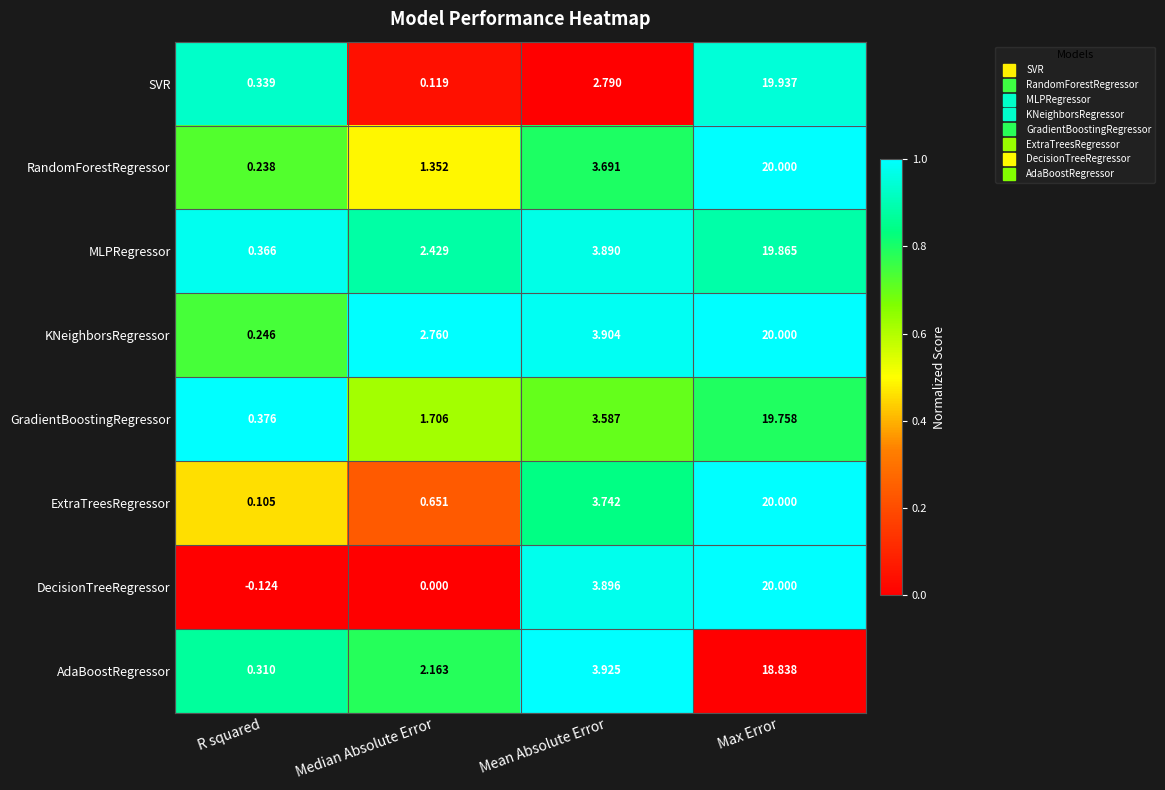

At which label does ExtraTreesRegressor first exceed 3?

Mean Absolute Error